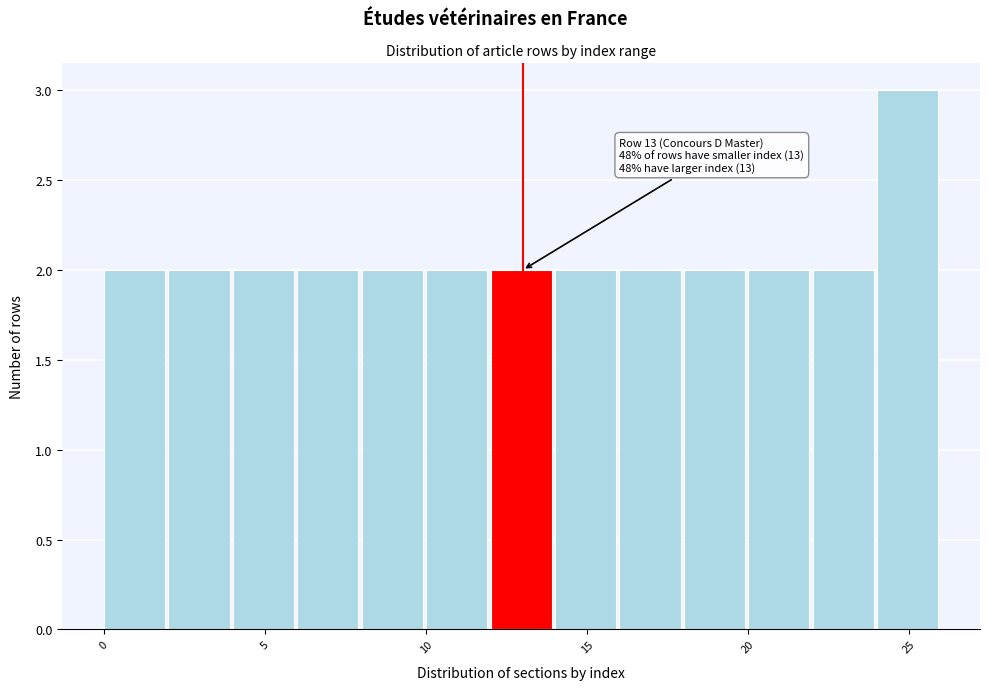

Which range on the x-axis has the tallest bar?

24 to 26